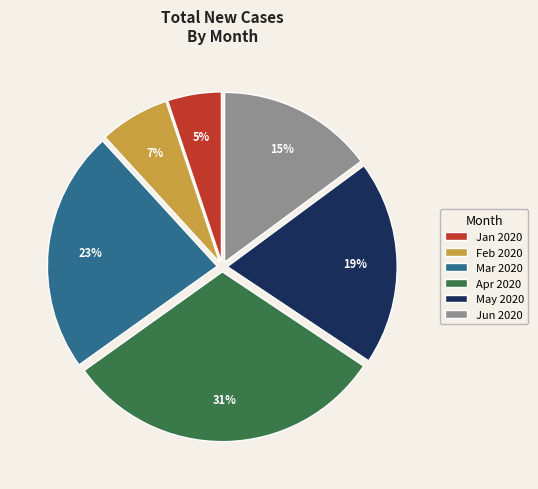

Is there a majority slice in this chart?

No